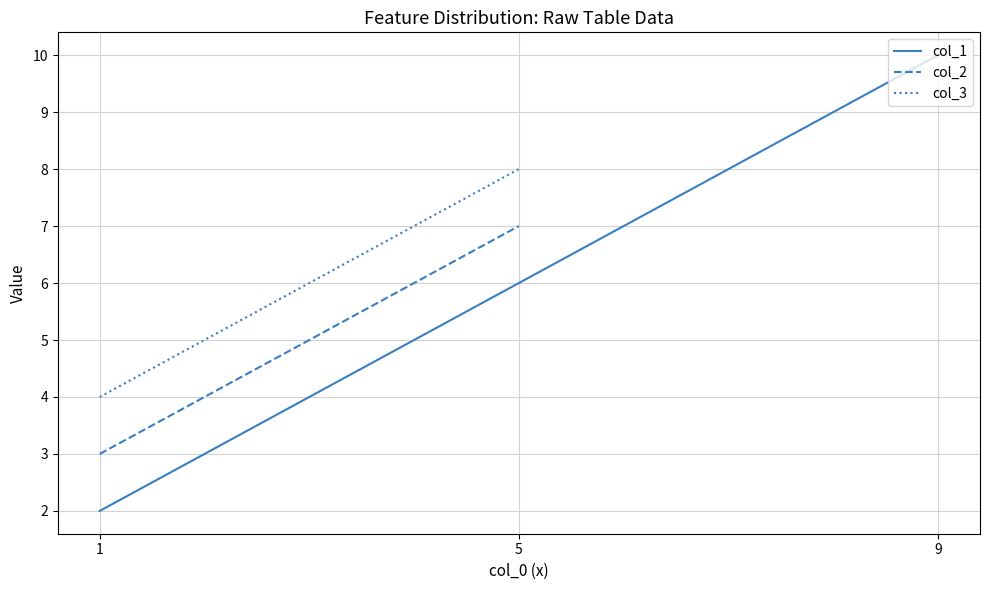

List the series in order of their peak value, highest first.

col_1, col_3, col_2